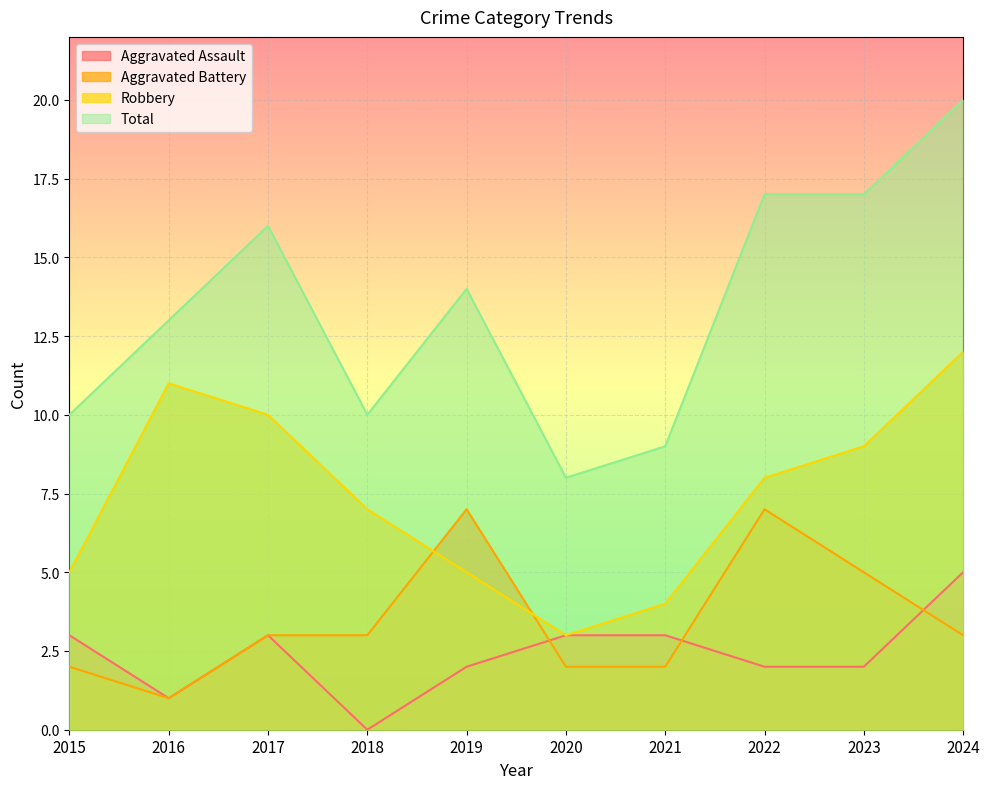

Rank the categories by Total value from highest to lowest.

2024, 2022, 2023, 2017, 2019, 2016, 2015, 2018, 2021, 2020